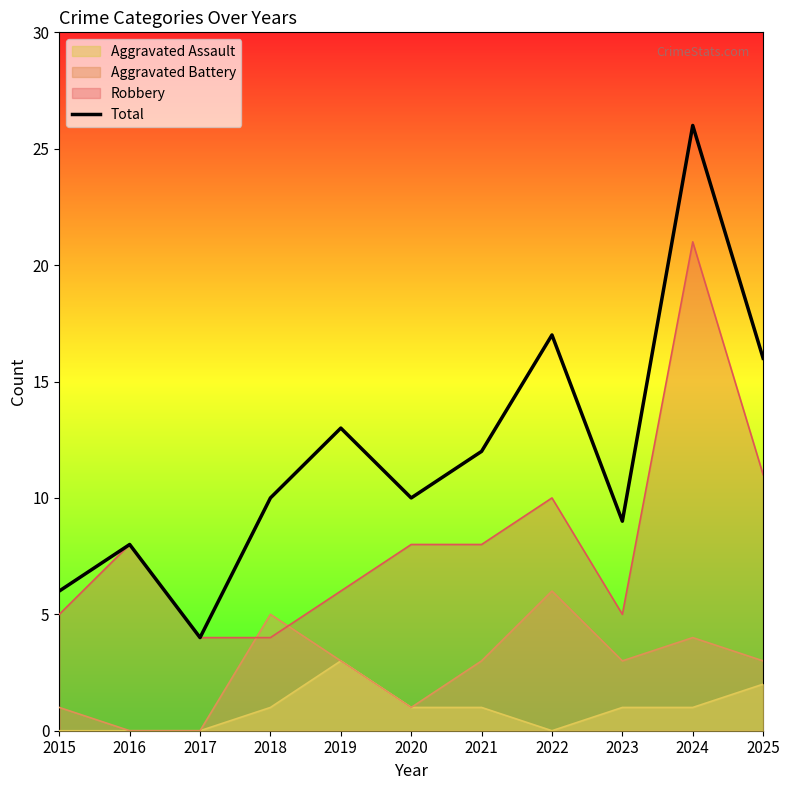

True or false: the data shows 8 at 2016.

True